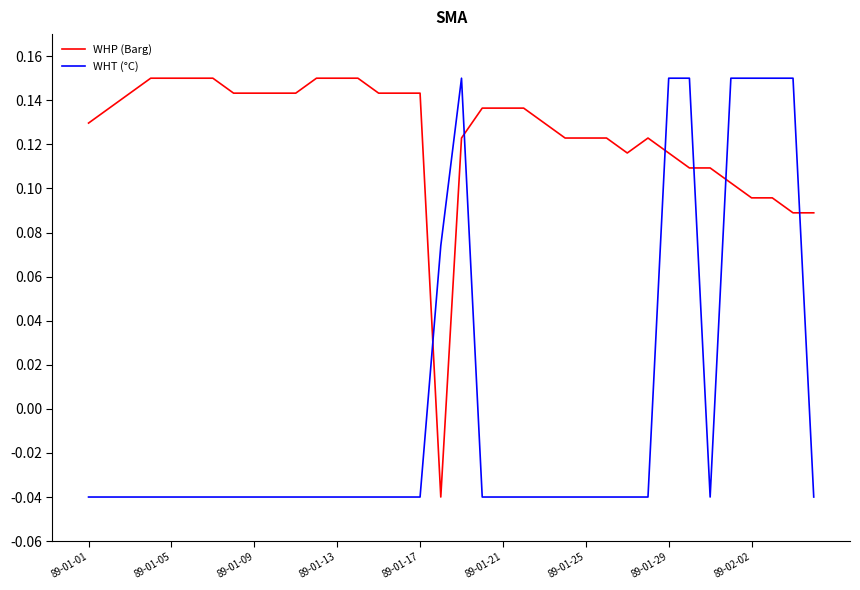

How many lines are shown in the chart?

2